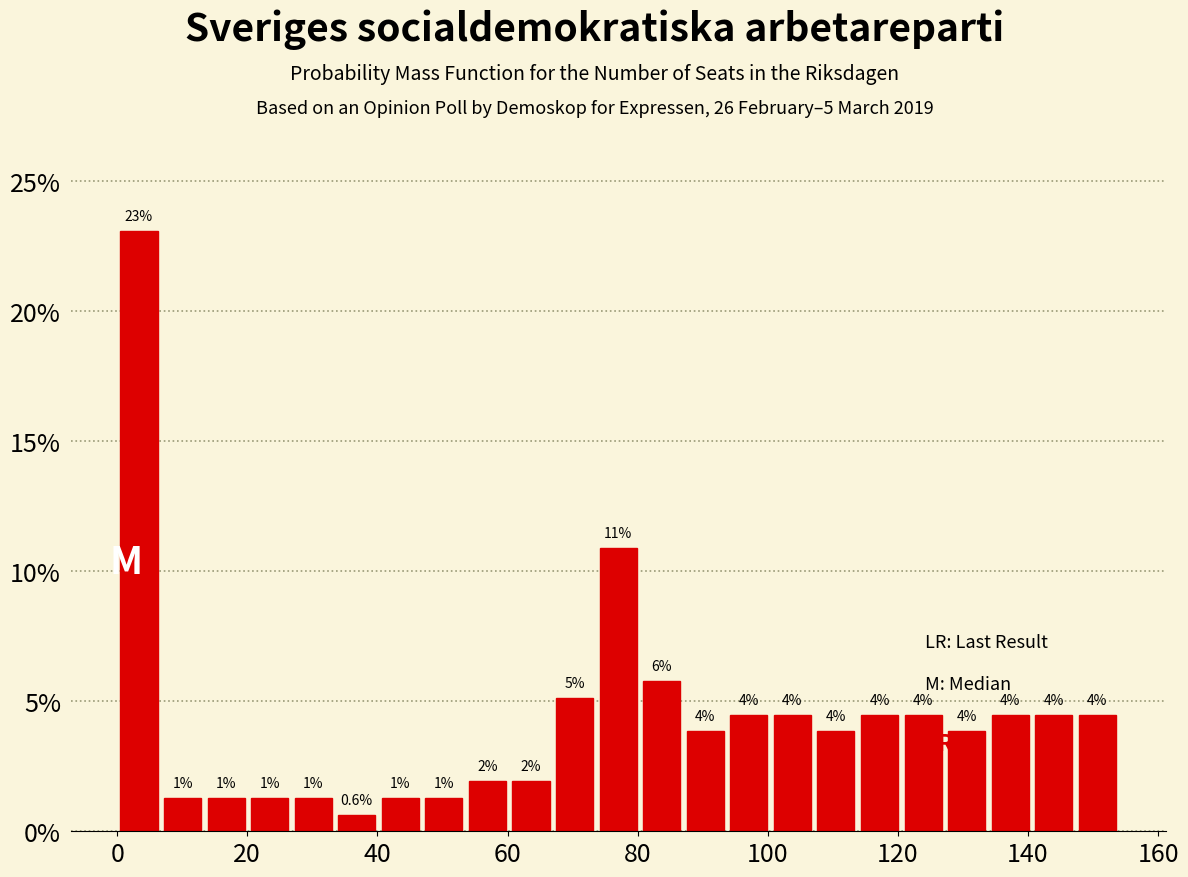

Read against the x-axis, roughly where is the centre of the tallest bar?

4